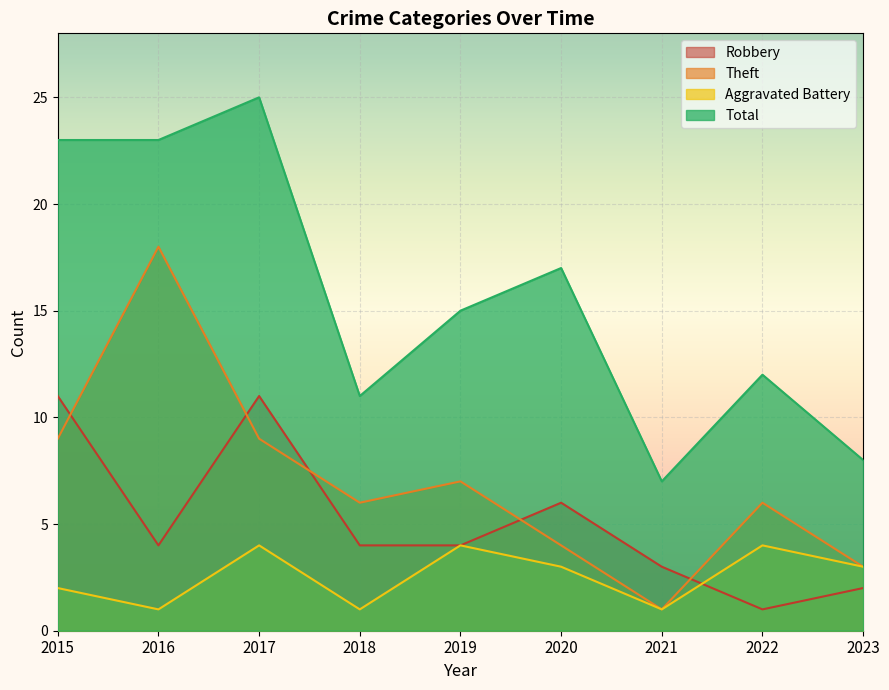

Is the value of Theft at 2017 greater than the value of Total at 2020?

No